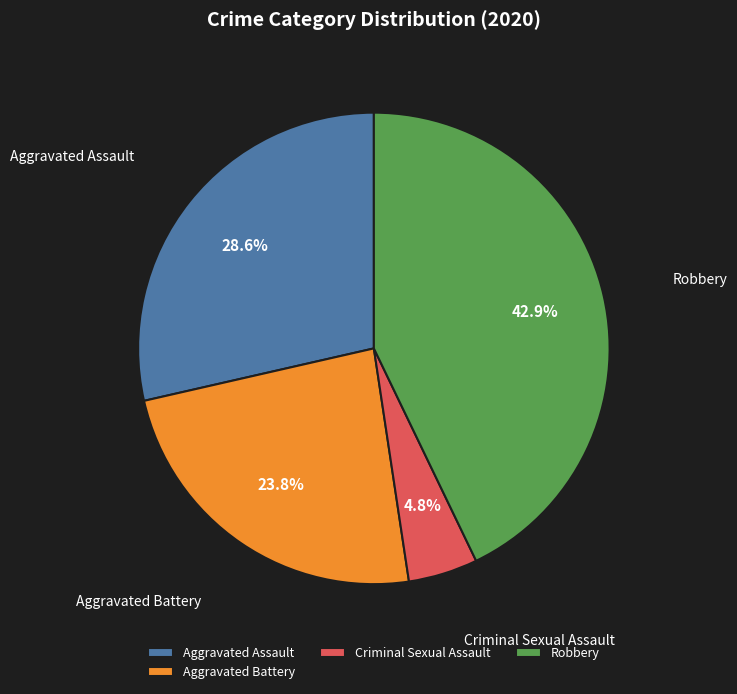

To the nearest percent, what is the combined percentage of Criminal Sexual Assault and Aggravated Assault?

33%